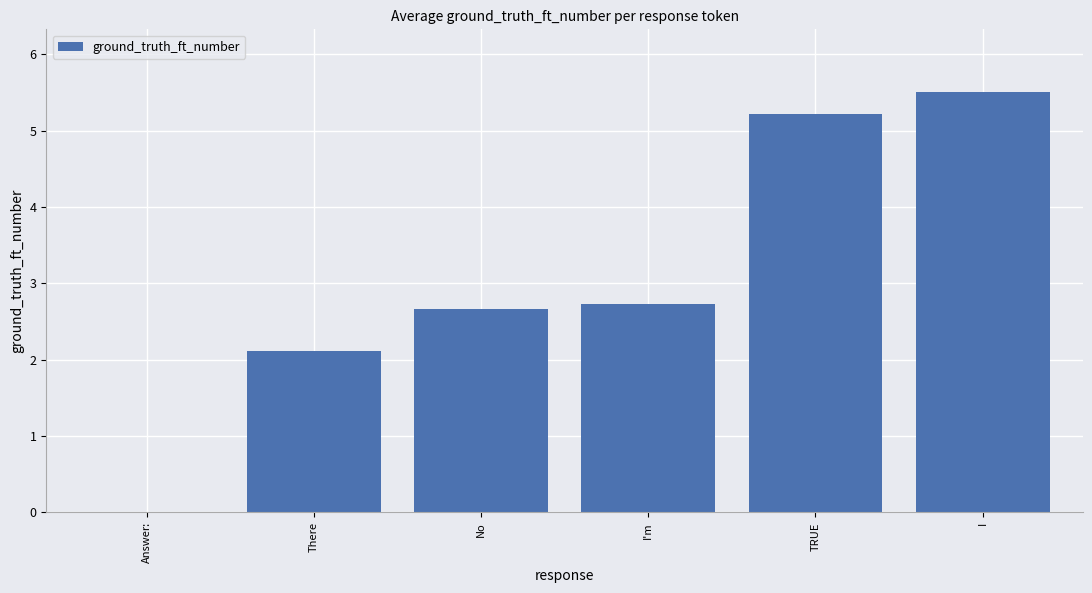

Read the value at TRUE.

5.2